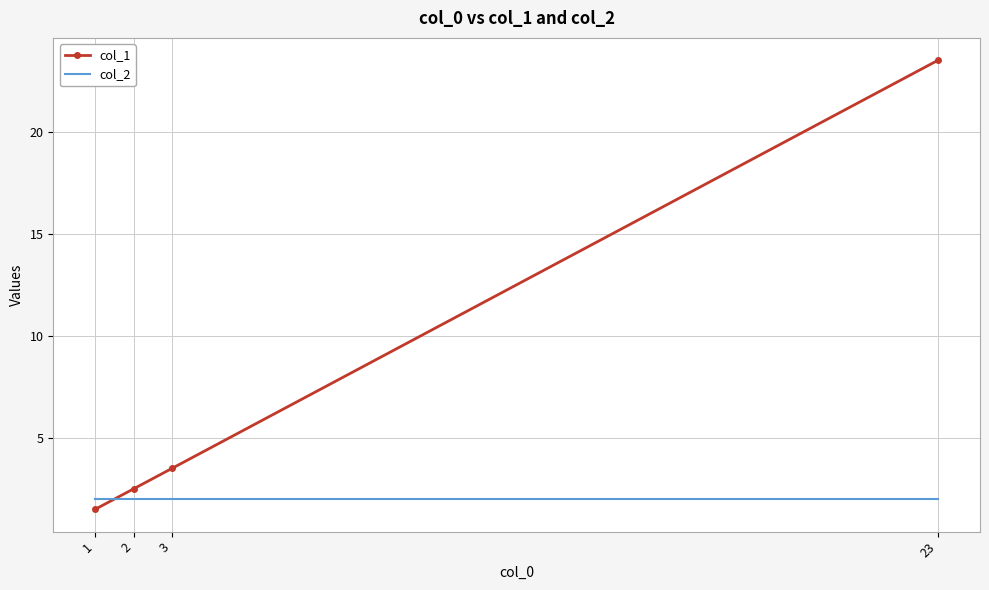

Which label corresponds to the largest value in the chart?

23